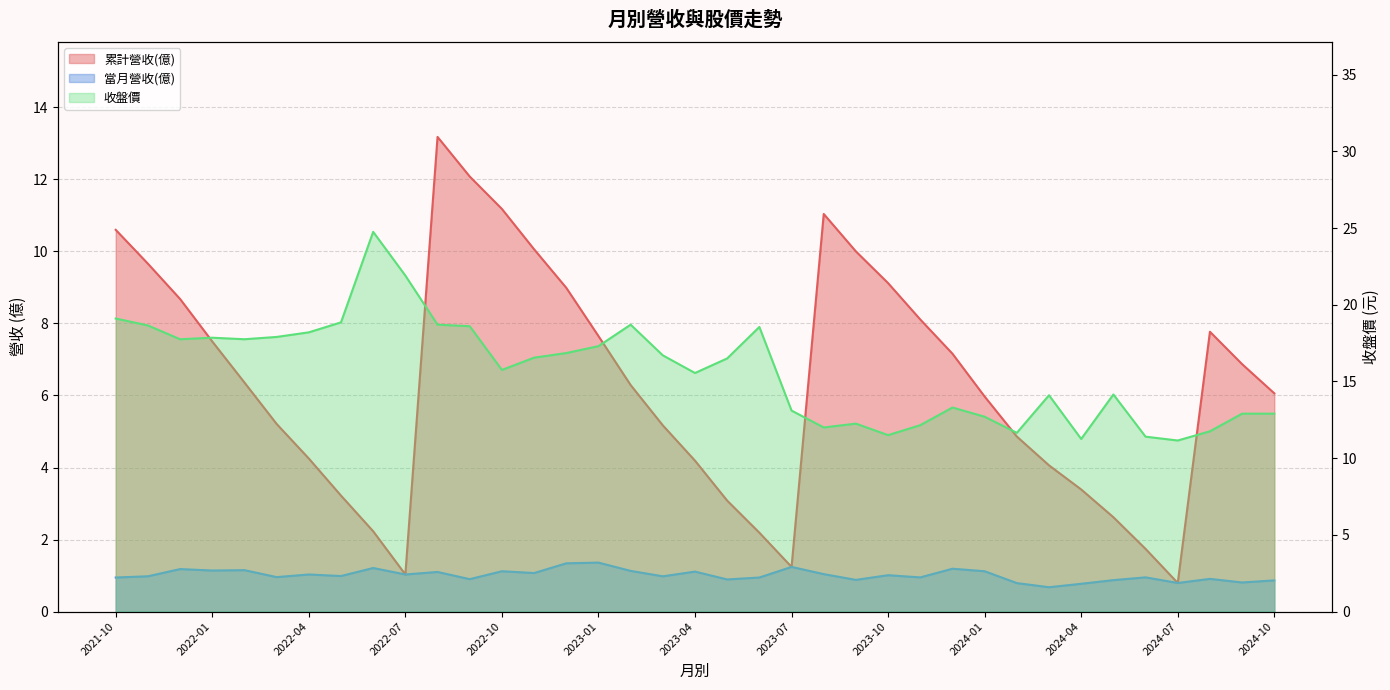

What is the label of the 29th point from the right?

2022-06